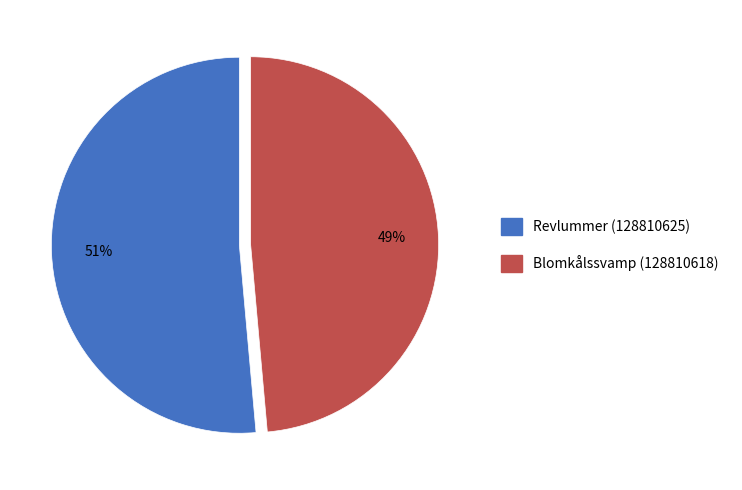

To the nearest percent, what portion does Revlummer (128810625) represent?

51%